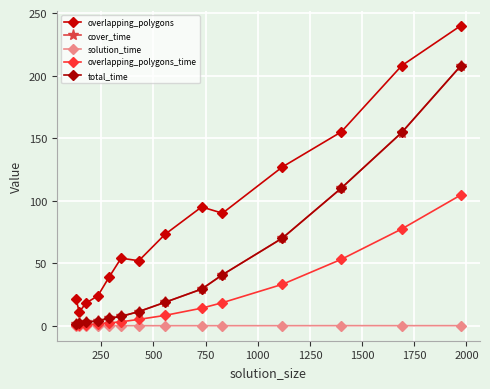

What are all the series names shown in the legend?

overlapping_polygons, cover_time, solution_time, overlapping_polygons_time, total_time